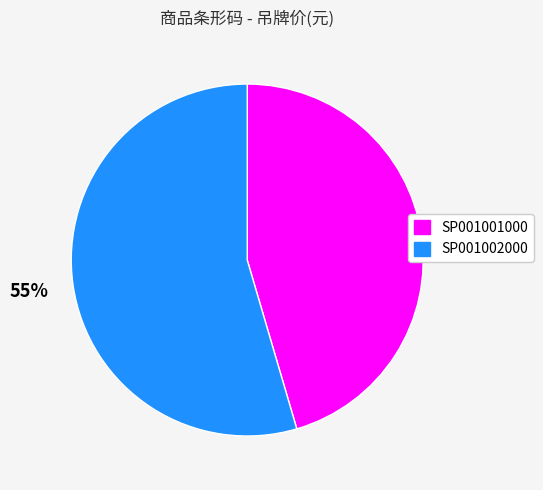

What is the largest slice in the pie chart?

SP001002000